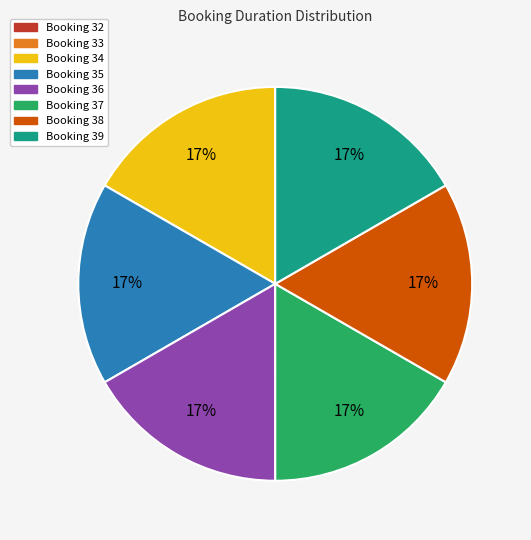

To the nearest percent, what is the average slice percentage?

12%